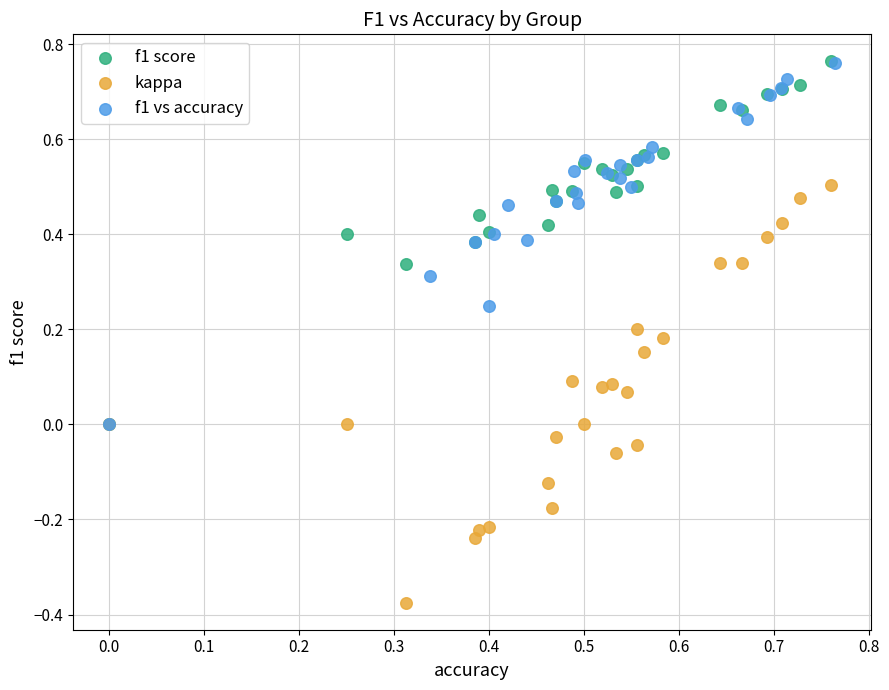

Which series has the largest Y range (max minus min)?

kappa